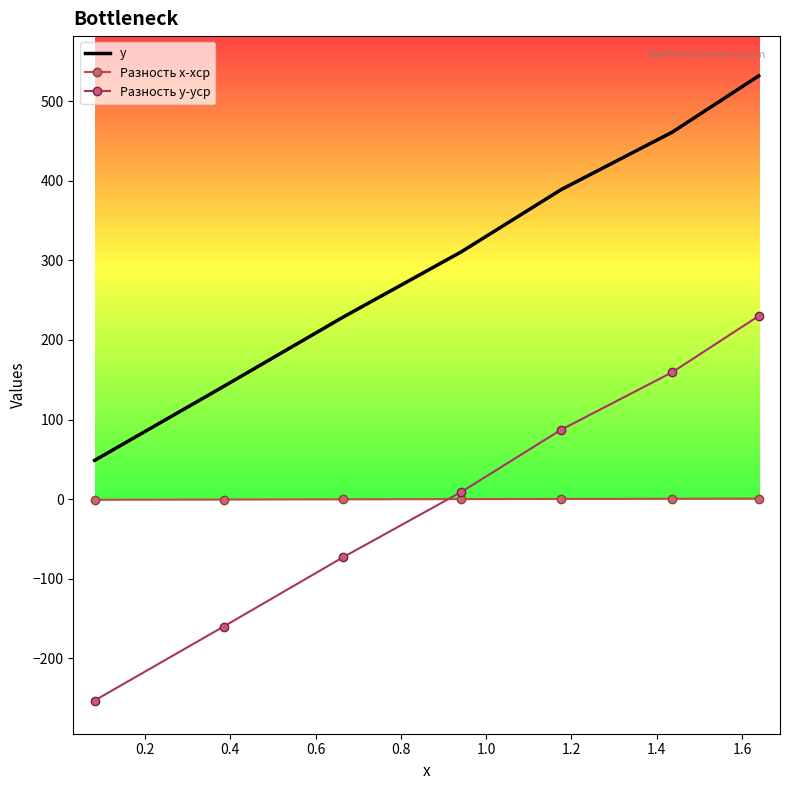

What is the highest value of the y series?

531.8